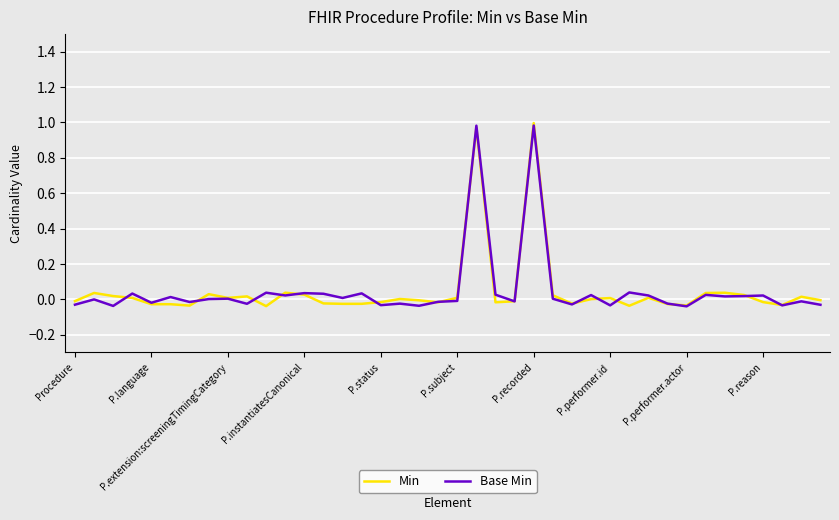

How many lines are shown in the chart?

2